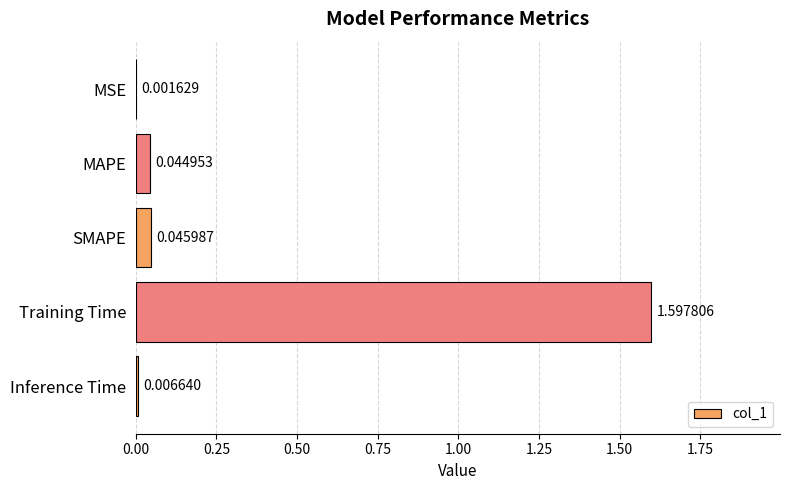

What is the average value?

0.3